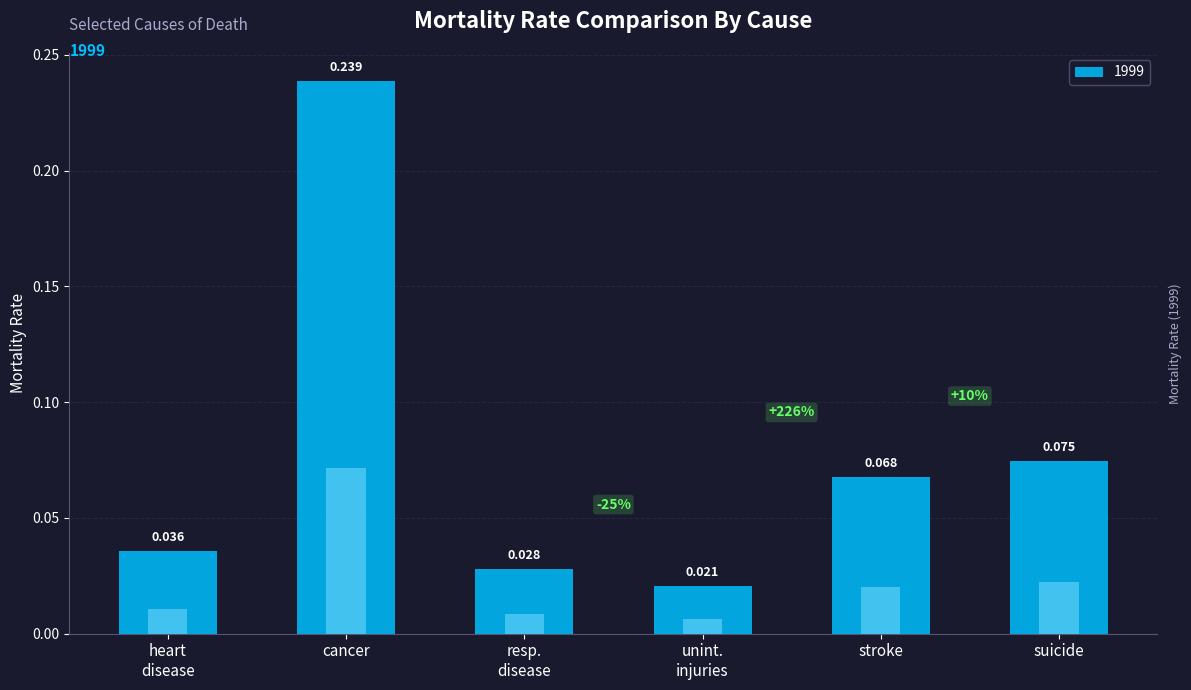

At 1999, list the series in order from smallest to largest.

unintentional injuries, respiratory disease, heart disease, stroke, suicide, cancer